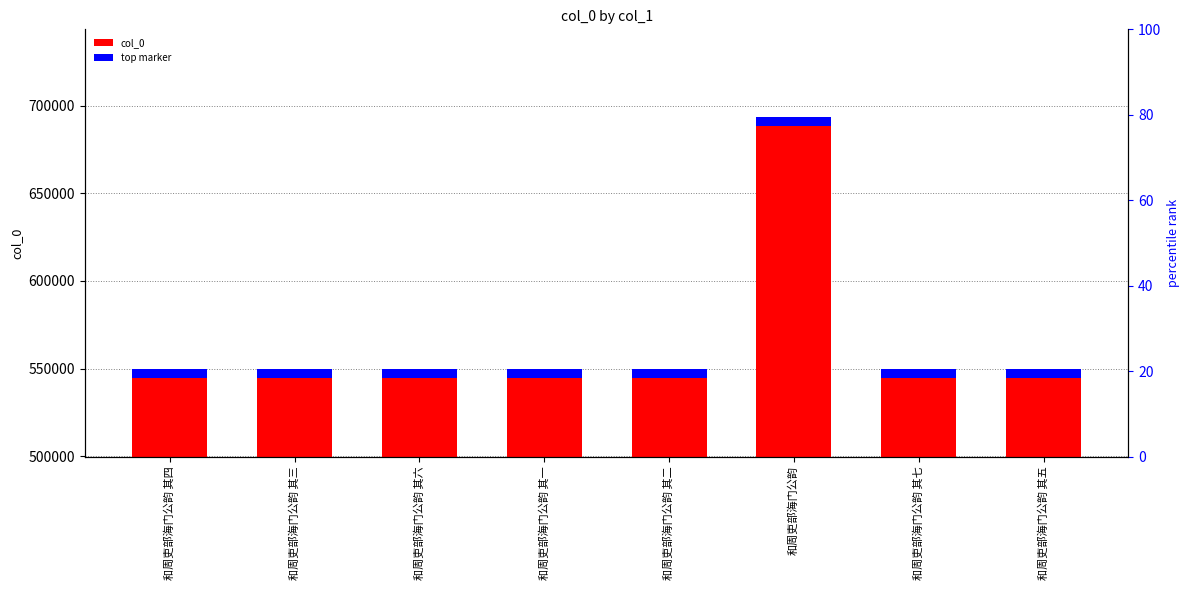

What is the value of the col_0 bar at the 8th from the left?

549806